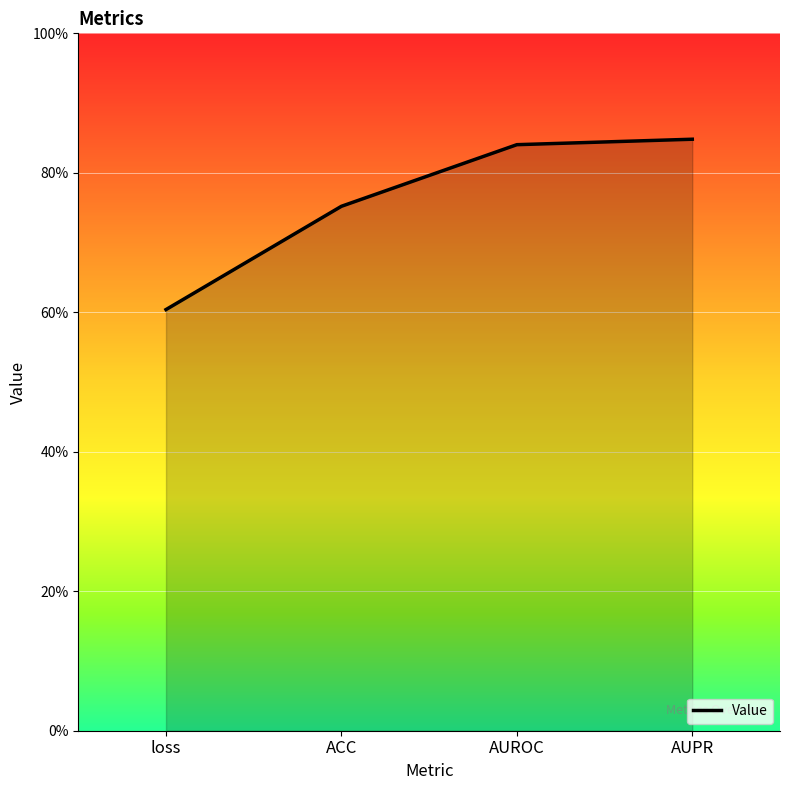

What position from the right is loss?

4